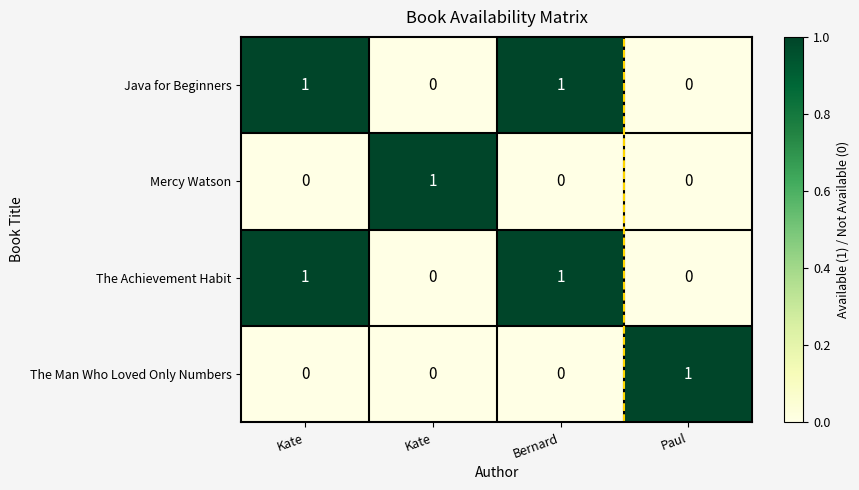

How many series are shown in this chart?

4